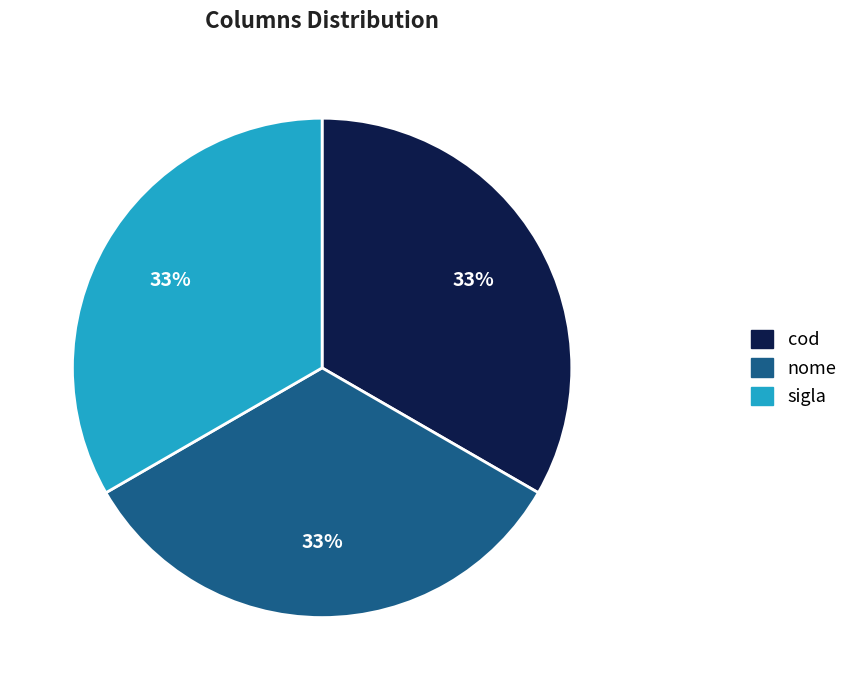

To the nearest percent, what is the difference between the largest and smallest slice percentages?

0%